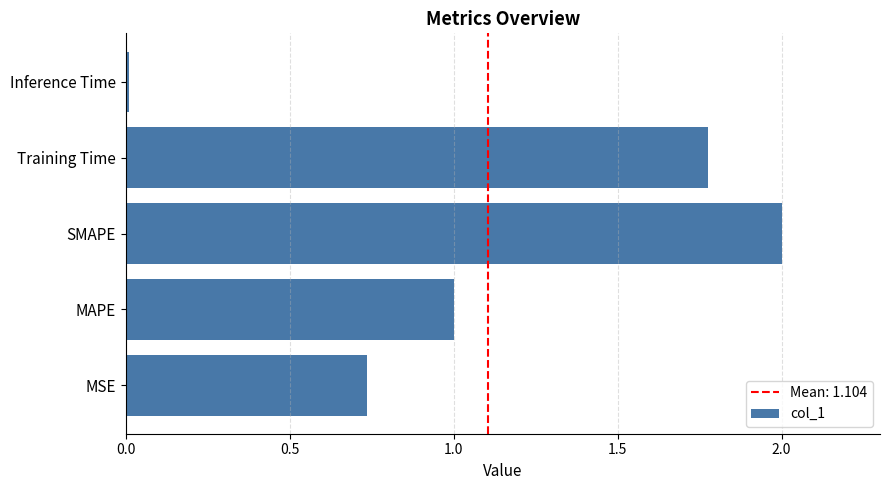

Count the number of values greater than 1.

3